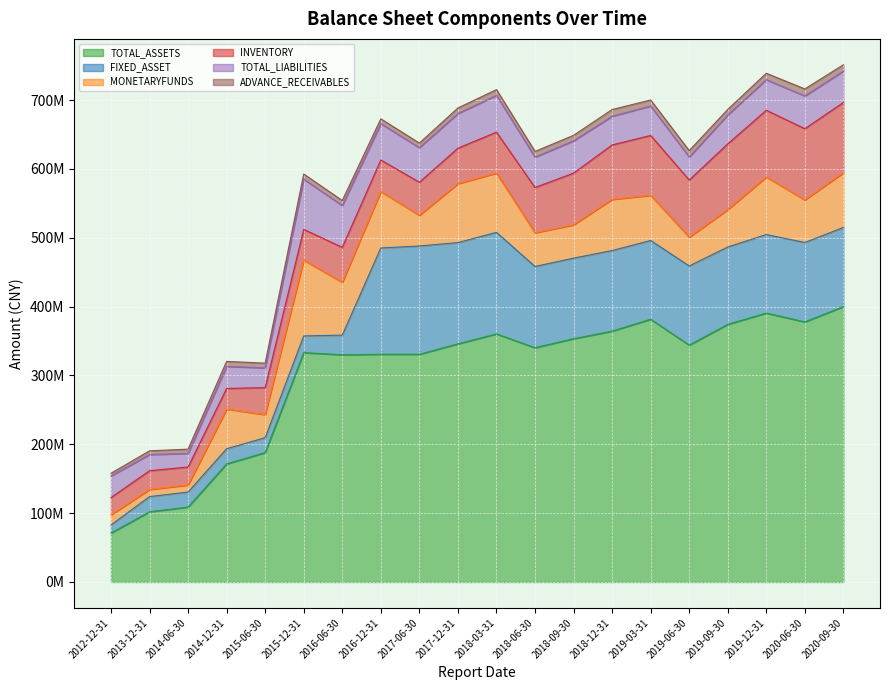

True or false: MONETARYFUNDS and TOTAL_LIABILITIES intersect in this chart.

True